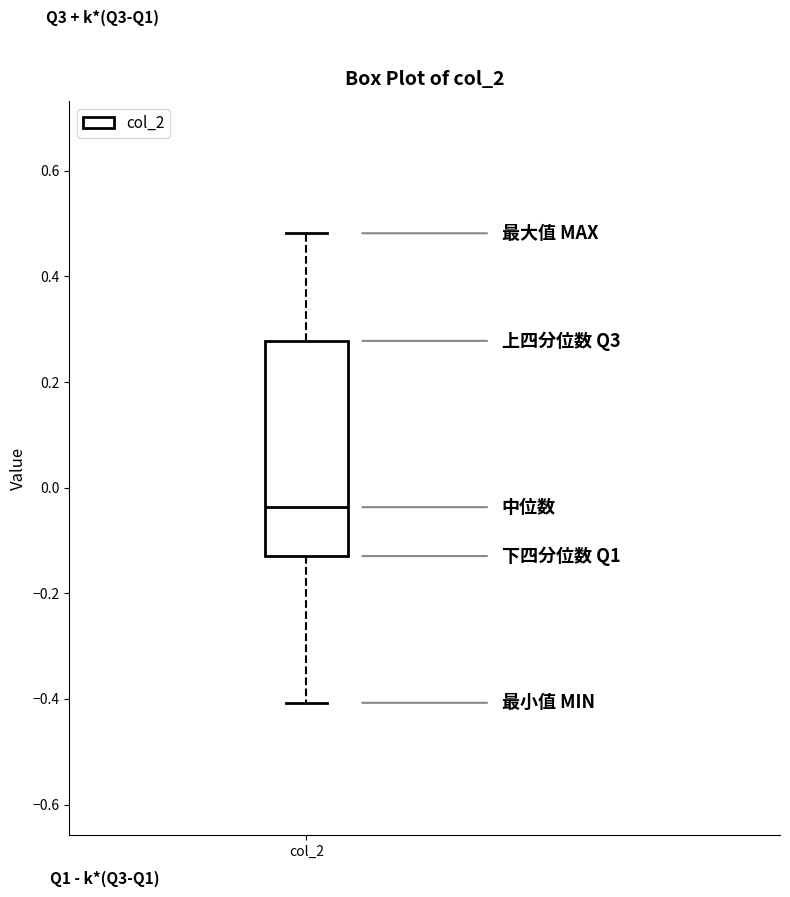

Where is the upper edge of the box for col_2 on the y-axis? The values are not printed on the chart, so give them approximately, as read against the axis.

0.28